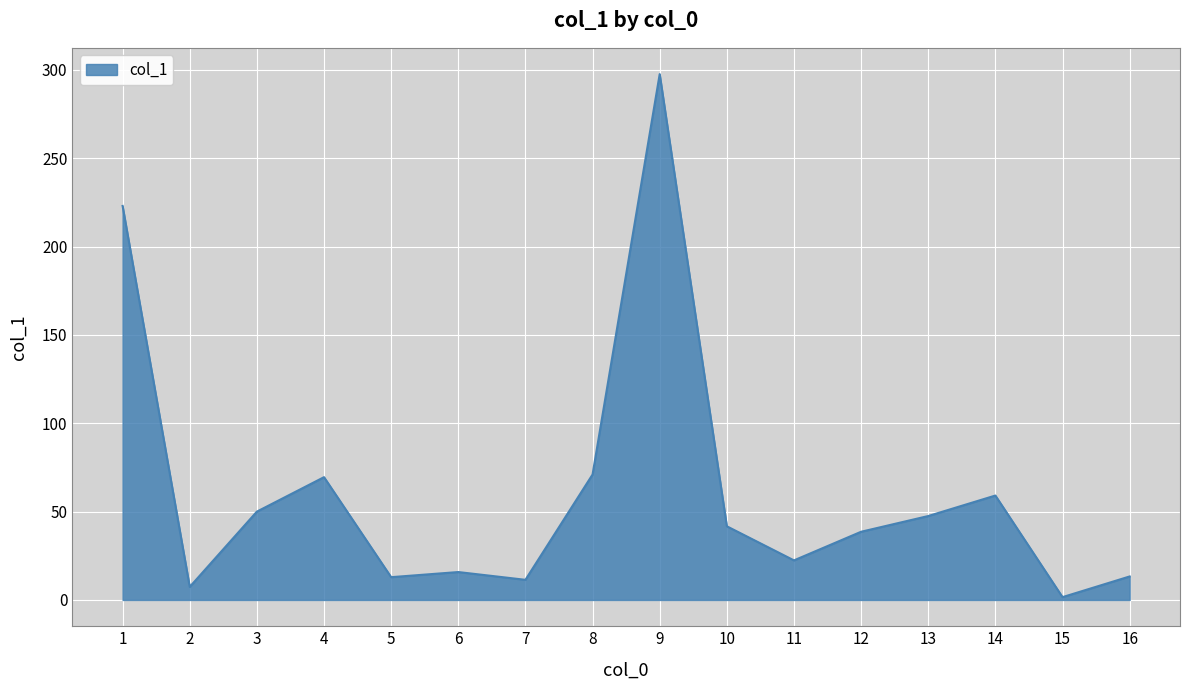

Which category has the highest value across all series?

9